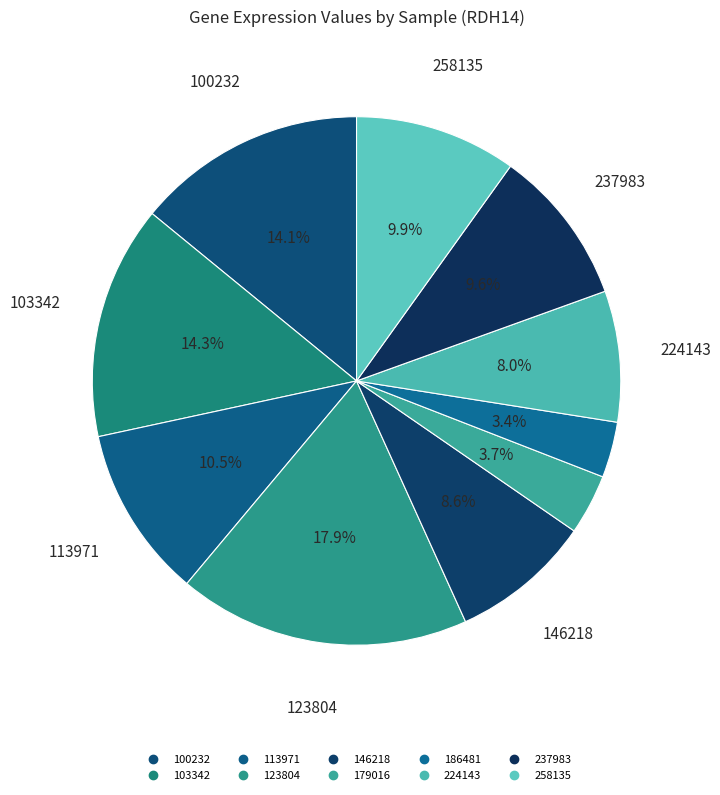

Combined, do 237983 and 186481 account for over 50%?

No